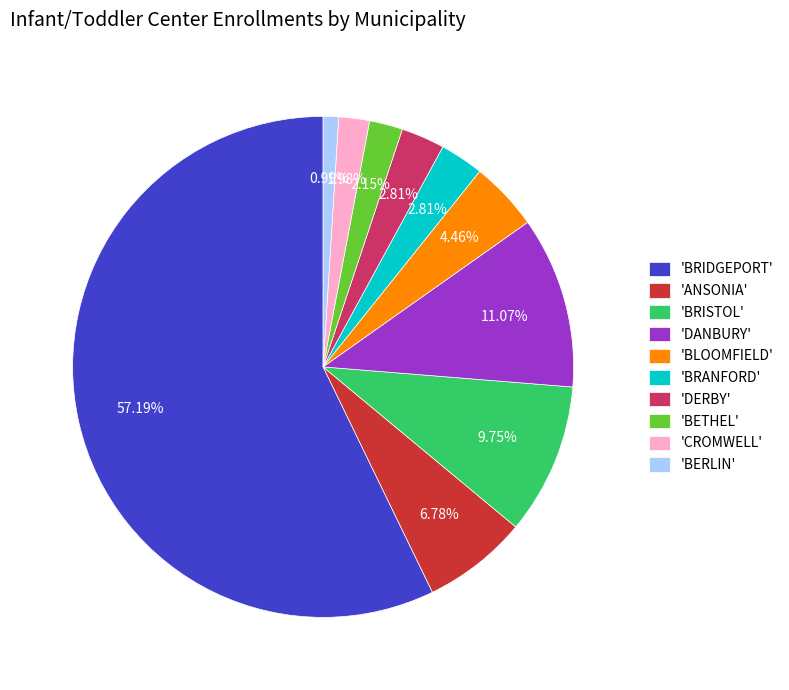

Between 'BRIDGEPORT' and 'DERBY', which is larger?

'BRIDGEPORT'